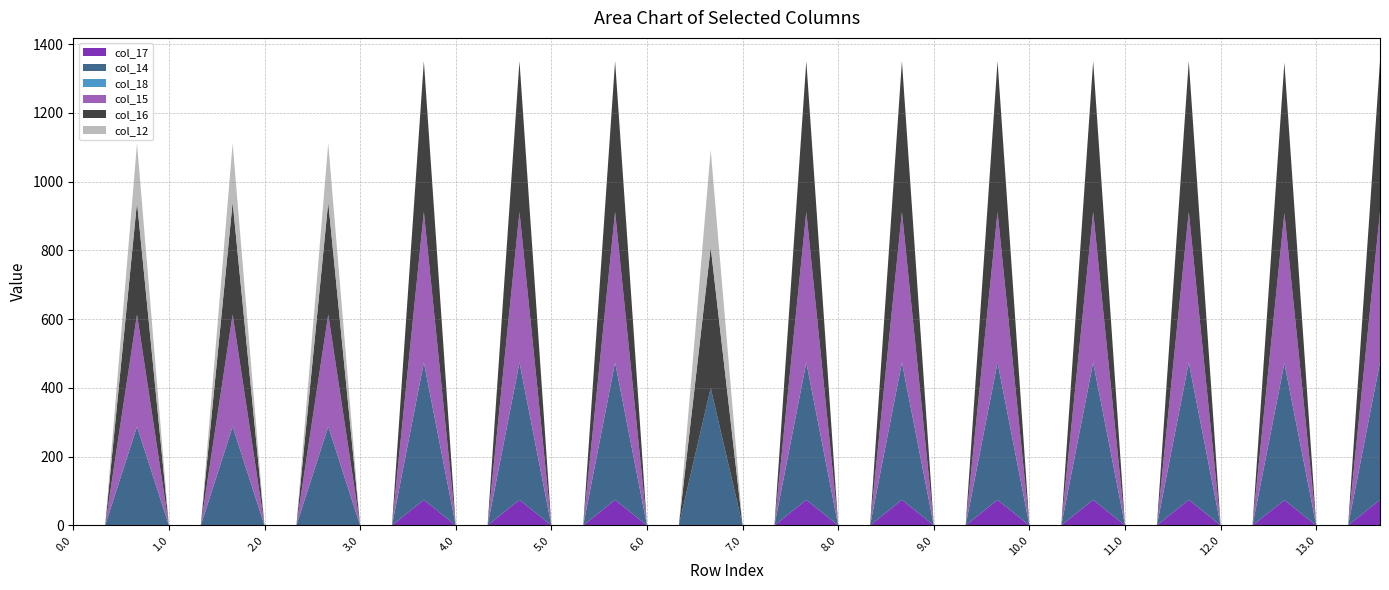

Does the chart have visible grid lines?

Yes